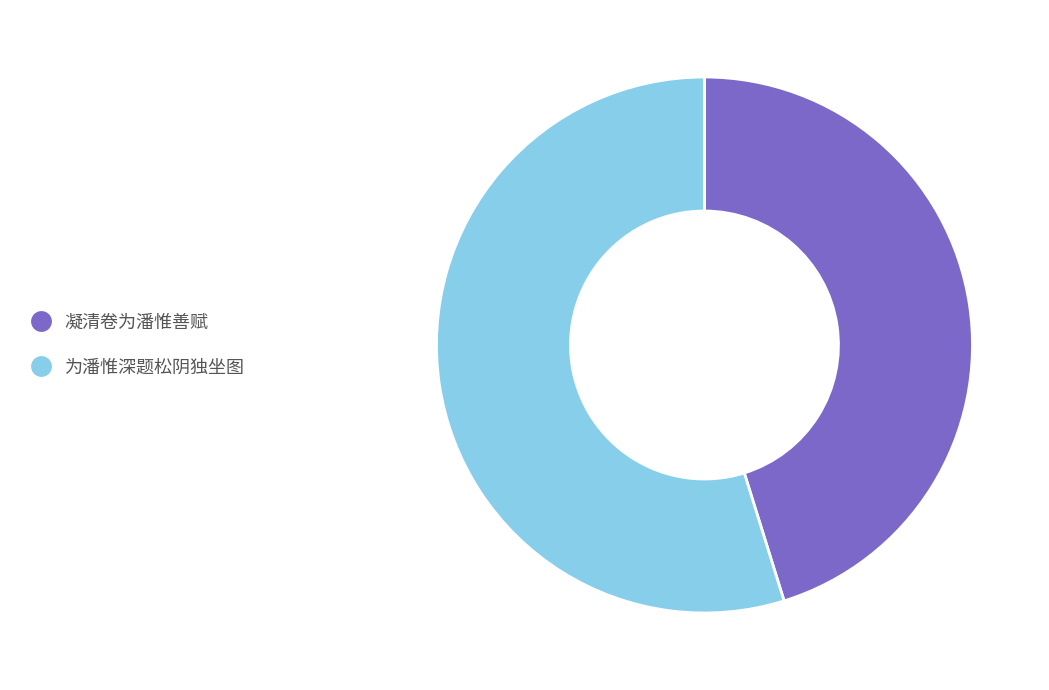

How many slices are in this pie chart?

2